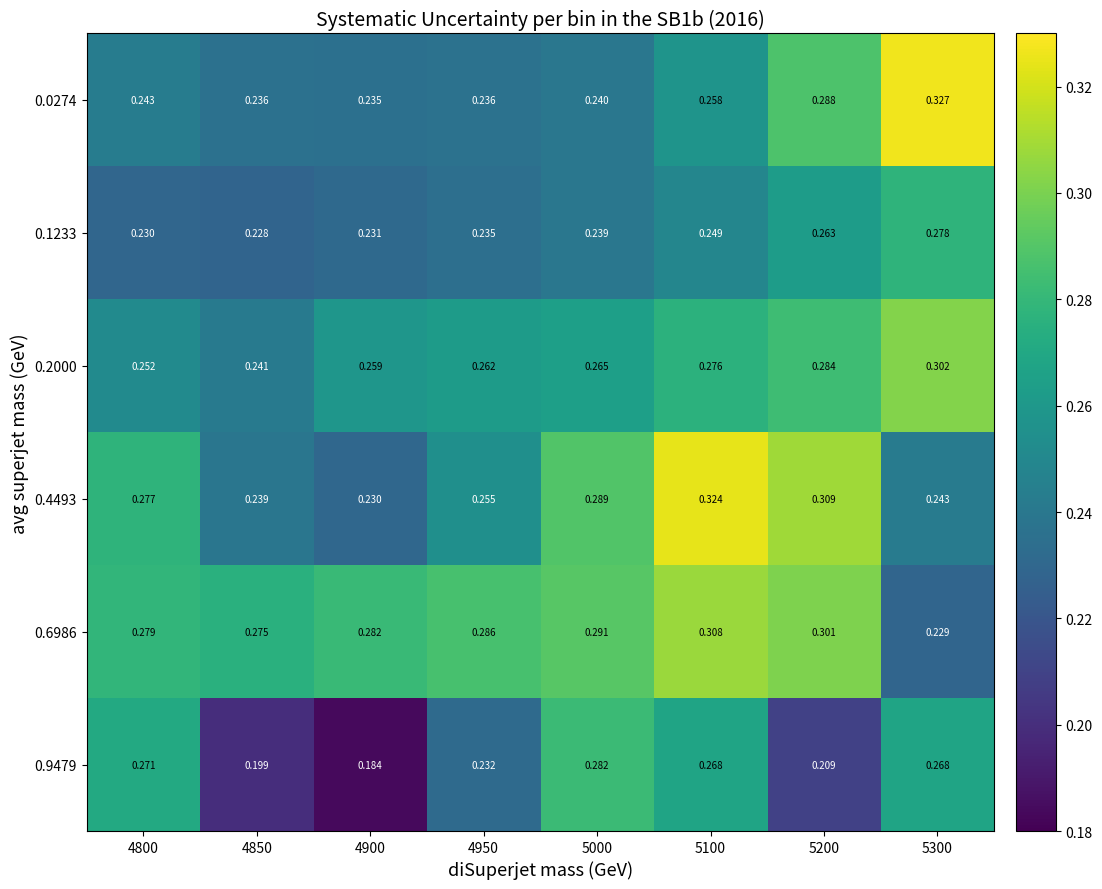

Is the value of 0.2000 at 4850 greater than the value of 0.6986 at 5300?

Yes